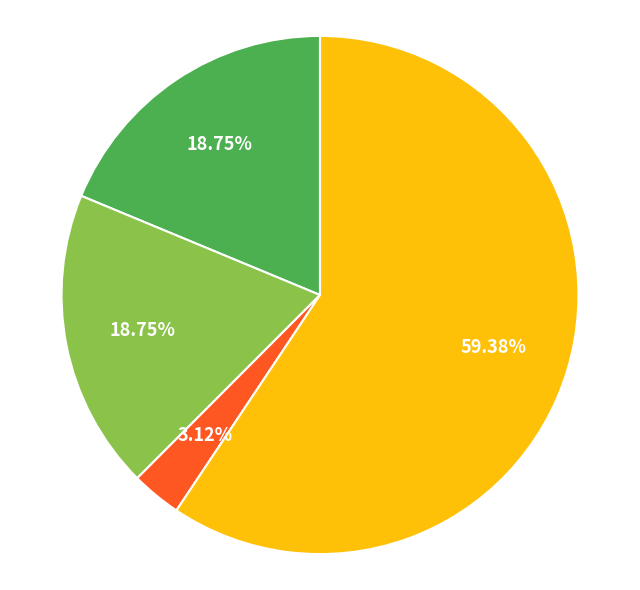

Is there a majority slice in this chart?

Yes